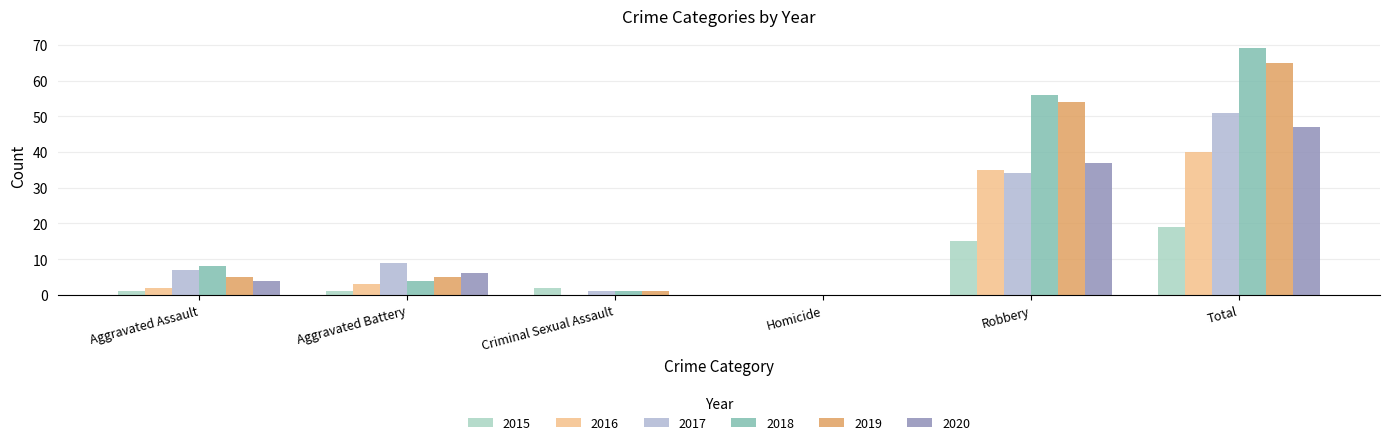

Rank the series at Total from lowest to highest value.

2015, 2016, 2020, 2017, 2019, 2018